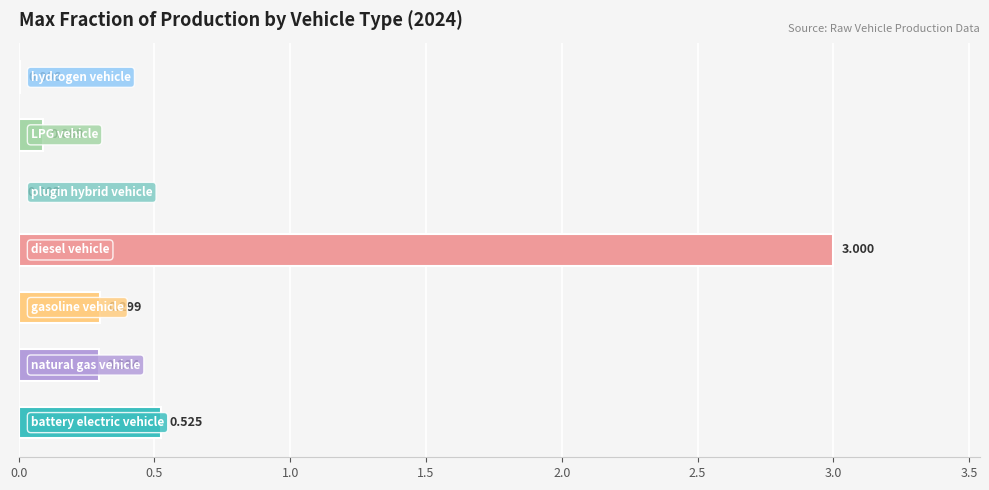

At which label is the value closest to 1?

battery electric vehicle